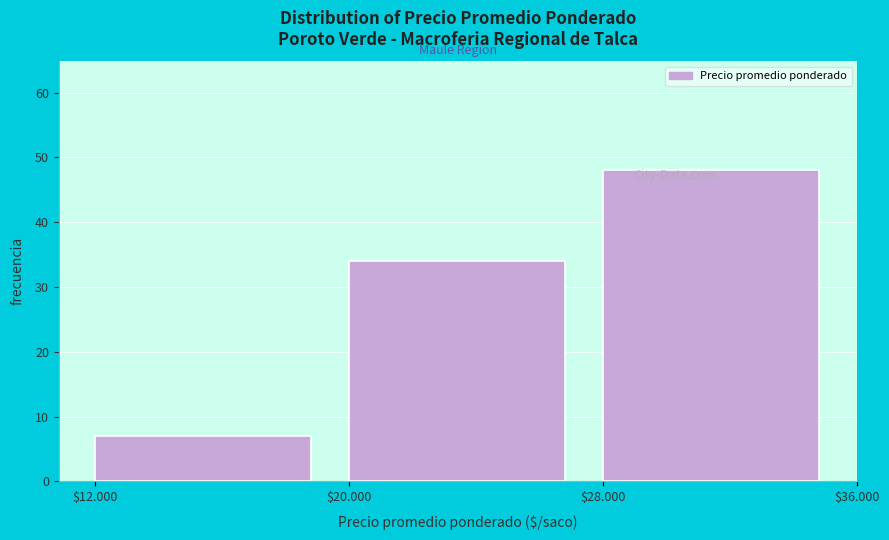

Where is the data nearest to the value 27?

$20.000